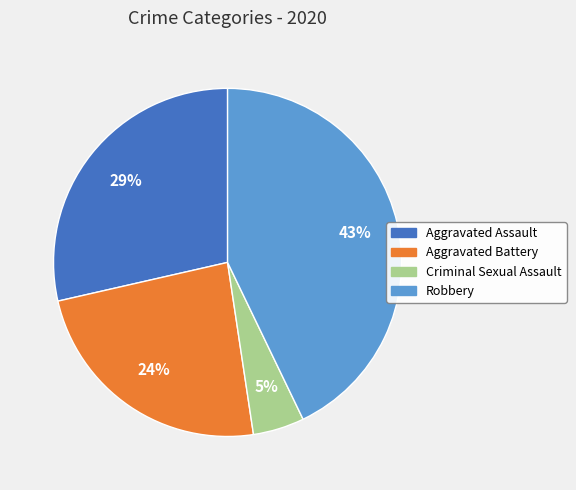

To the nearest percent, what is the average slice percentage?

25%